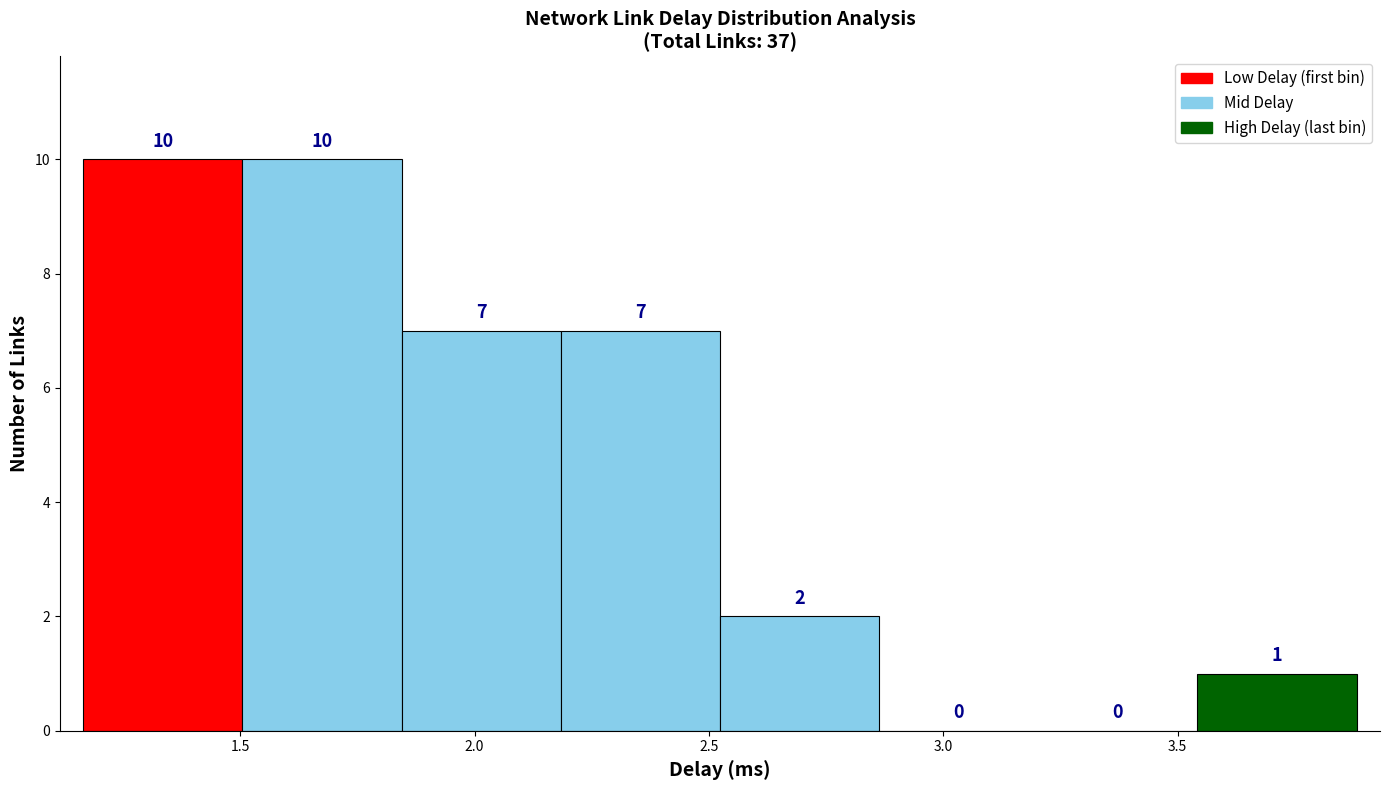

Reading left to right, list every bar in this chart as the range it spans on the x-axis followed by its height. The bar edges are not printed on the chart, so give them approximately, as read against the axis.

1.15 to 1.50: 10
1.50 to 1.85: 10
1.85 to 2.20: 7
2.20 to 2.50: 7
2.50 to 2.85: 2
2.85 to 3.20: 0
3.20 to 3.55: 0
3.55 to 3.90: 1